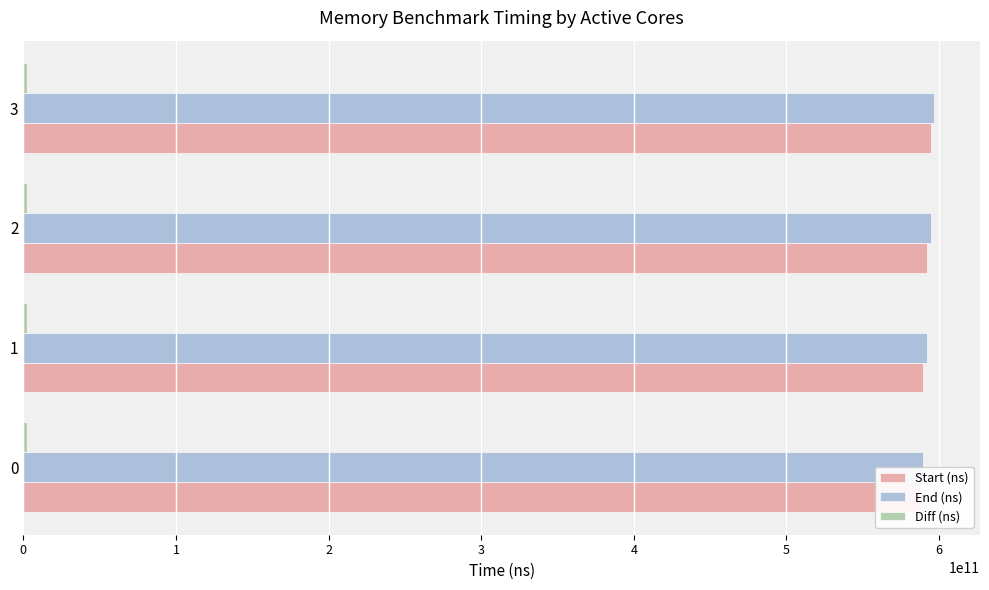

Reading left to right, extract all data points from this chart.

Start (ns): 0=587346153895	1=589630249685	2=592102481954	3=594618669704
End (ns): 0=589437105487	1=591891095092	2=594415026097	3=596968337306
Diff (ns): 0=2090951592	1=2260845407	2=2312544143	3=2349667602